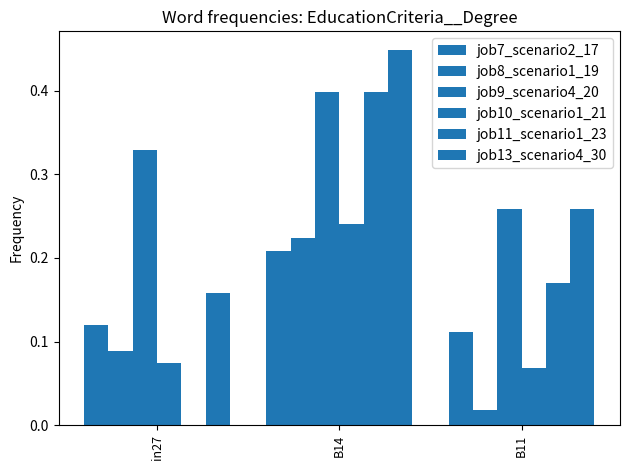

How many distinct data groups are displayed?

6